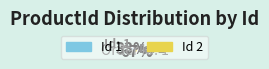

Does any single category account for the majority?

Yes